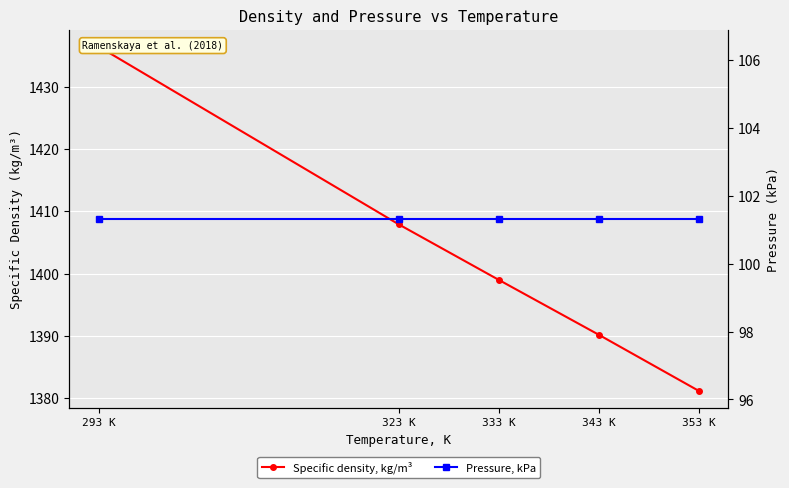

Reading left to right, what are all the values shown in this chart?

Specific density, kg/m³: 1436.4	1407.9	1399.0	1390.2	1381.2
Pressure, kPa: 101.3	101.3	101.3	101.3	101.3